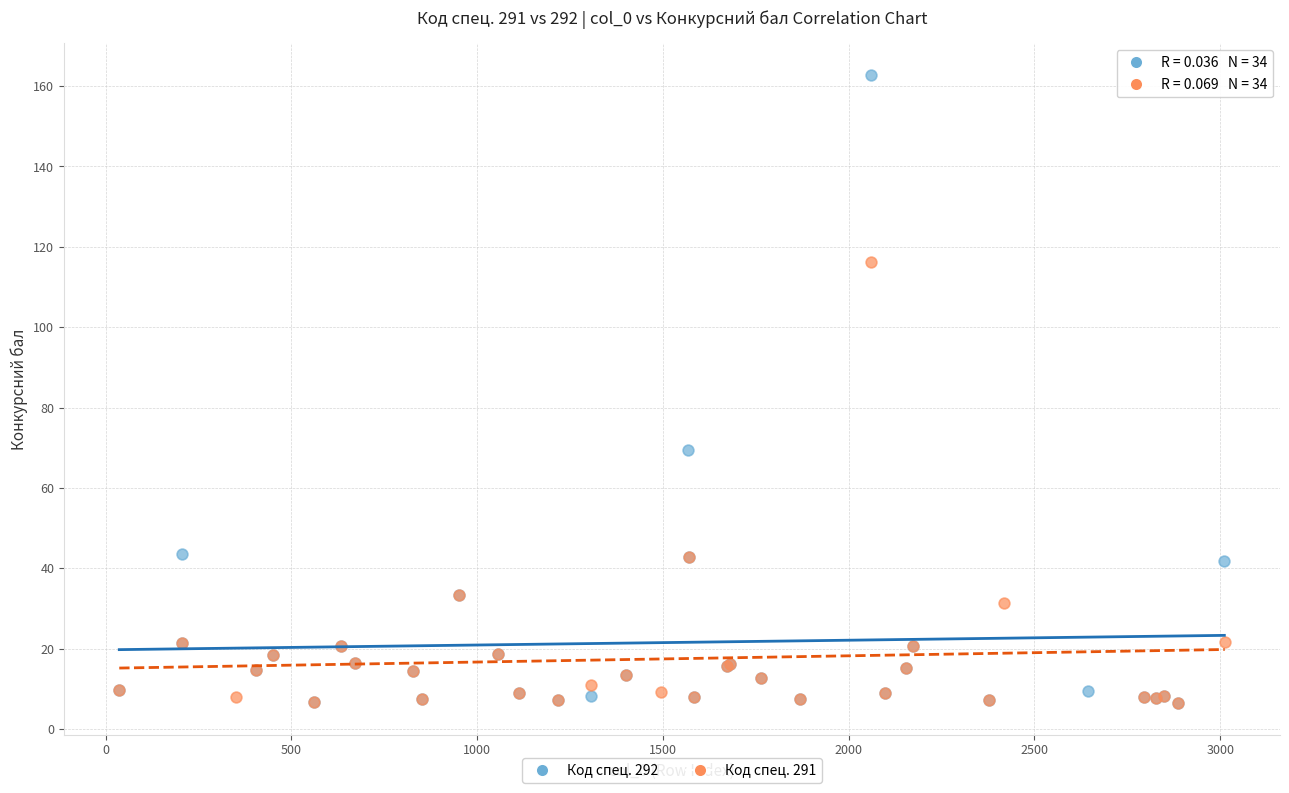

What are all the series names shown in the legend?

Код спец. 292, Код спец. 291